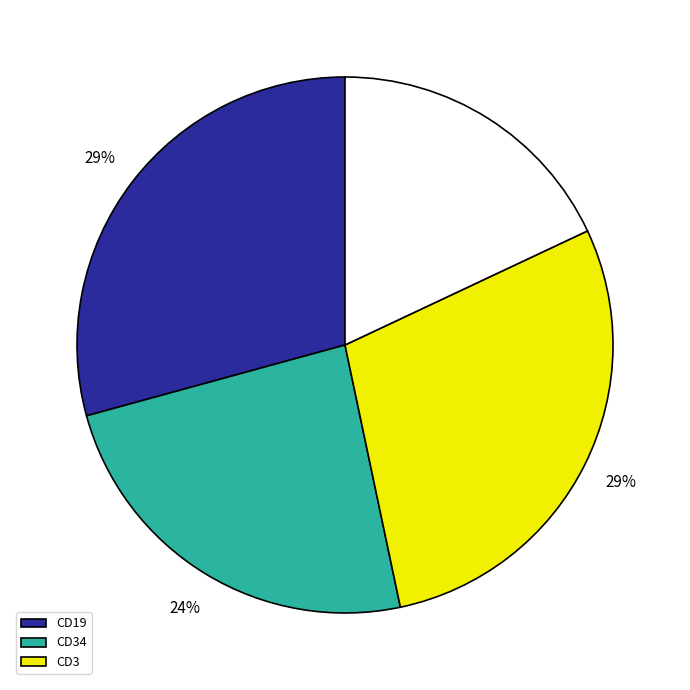

To the nearest percent, what is the average slice percentage?

25%